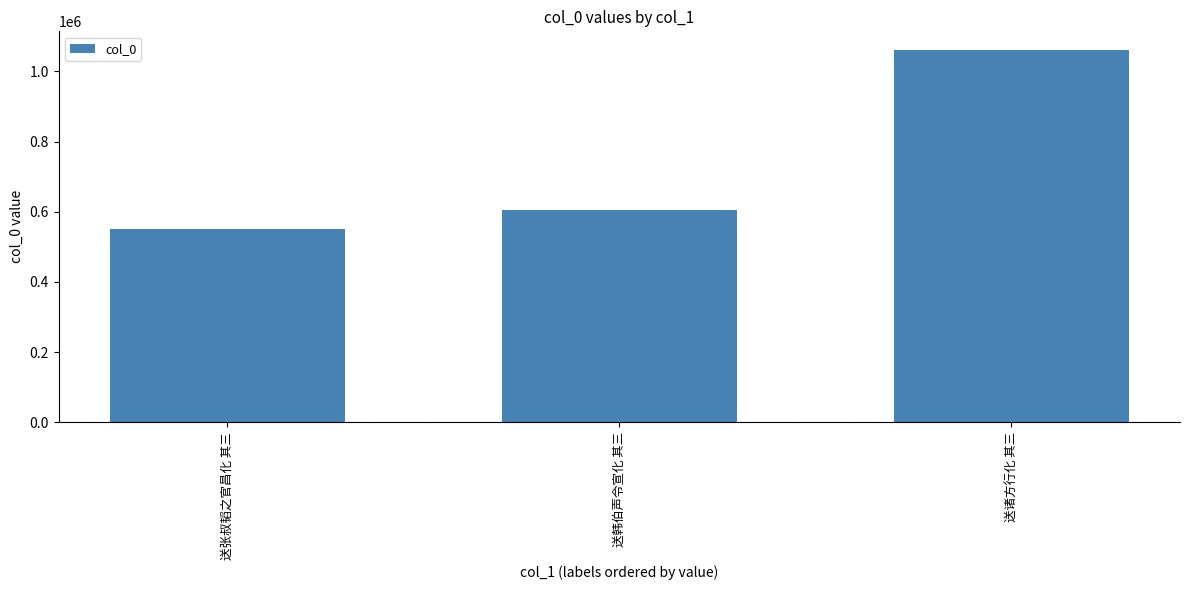

What is the sum of the values at 送张叔韬之官昌化 其三 and 送韩伯声令宣化 其三?

1155992